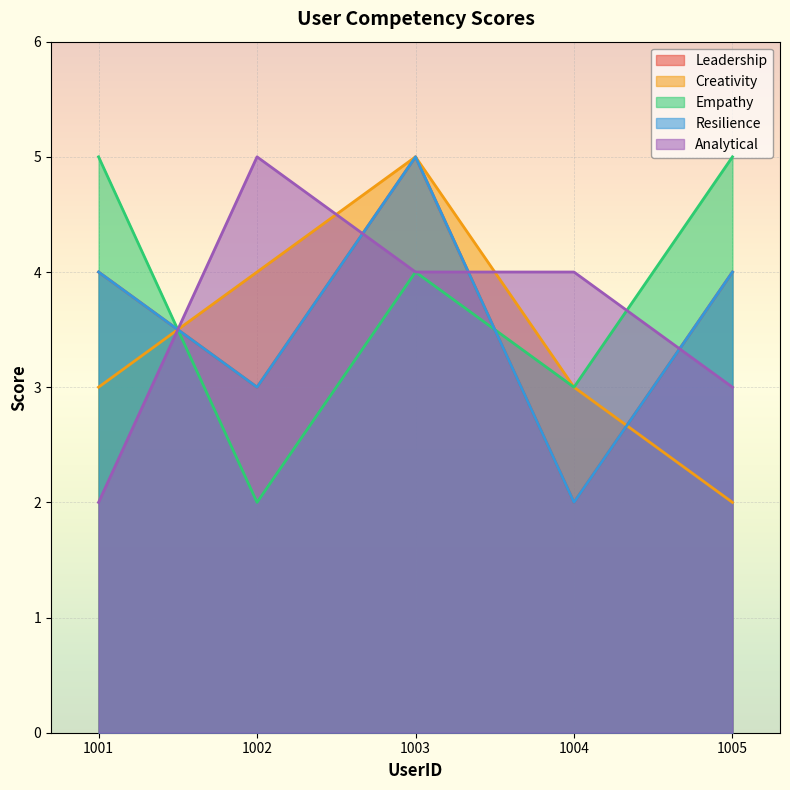

What is the sum of all Creativity values?

17